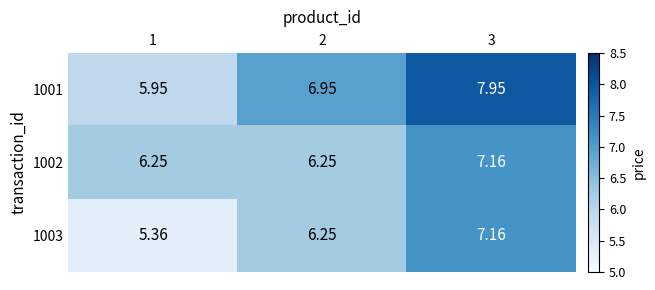

How many data points in 1001 are less than 6?

1